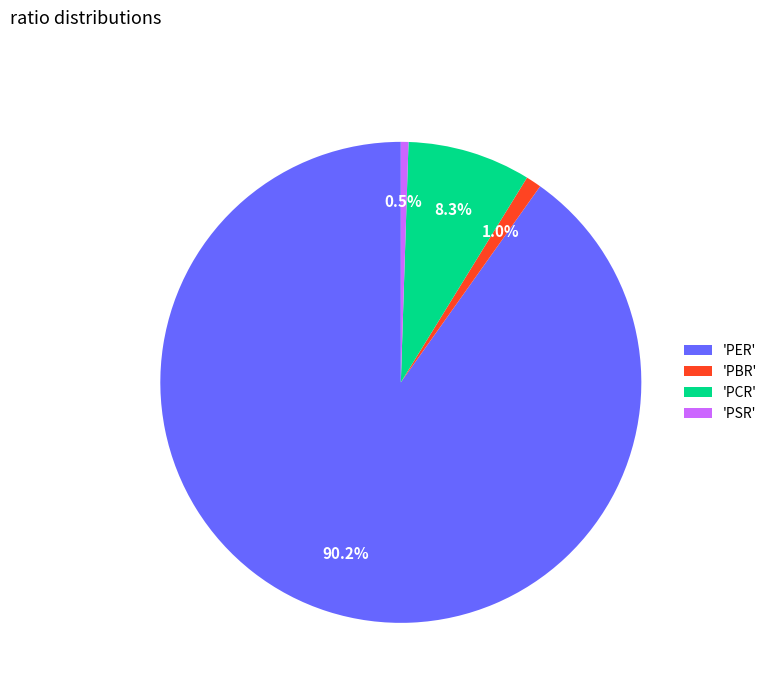

Do 'PSR' and 'PCR' together represent more than half of the pie?

No